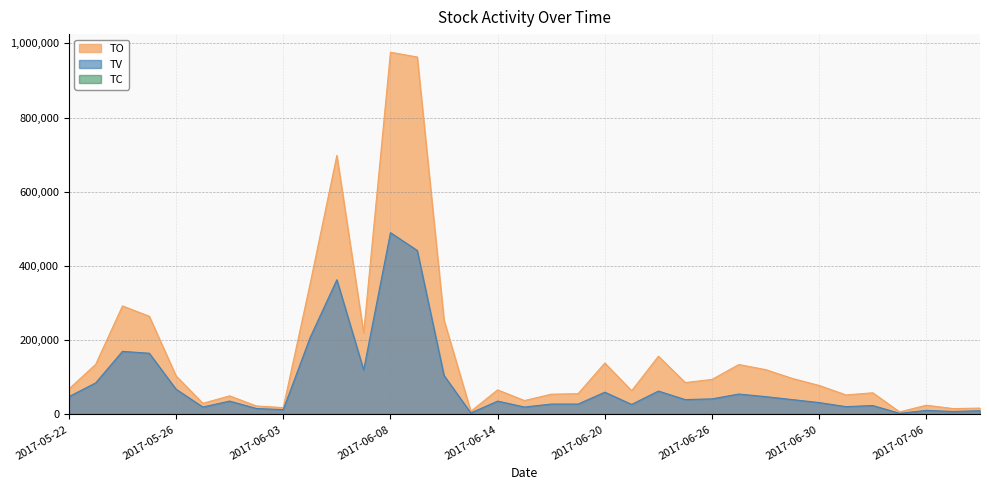

True or false: TC and TO intersect in this chart.

False